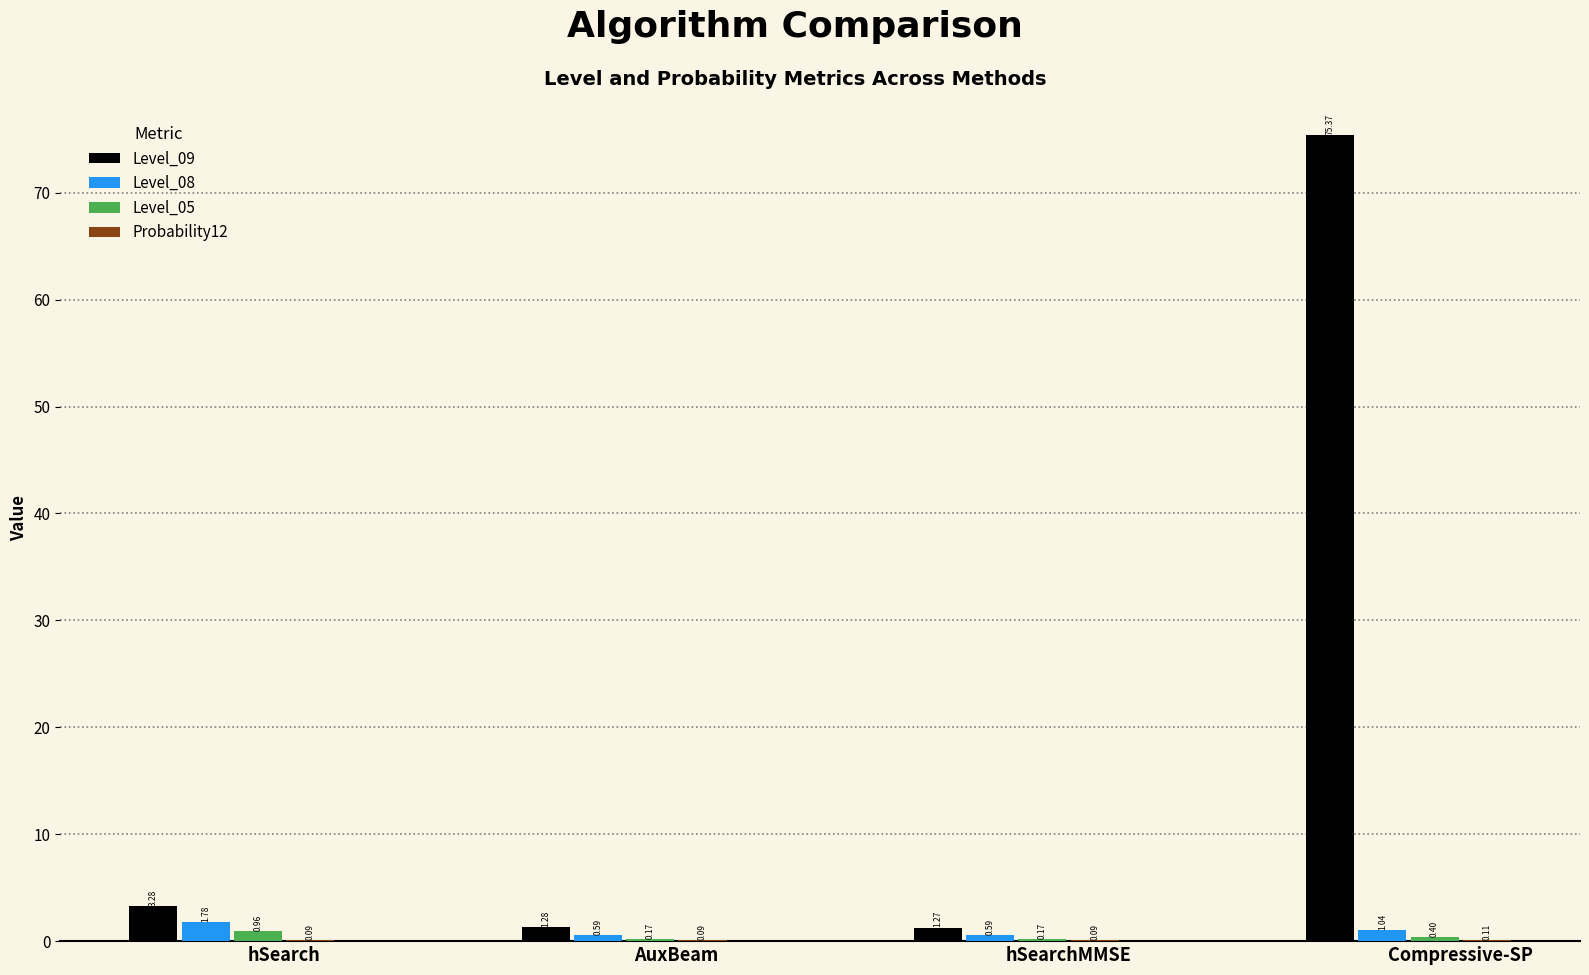

At which label does Level_09 first exceed 3?

hSearch